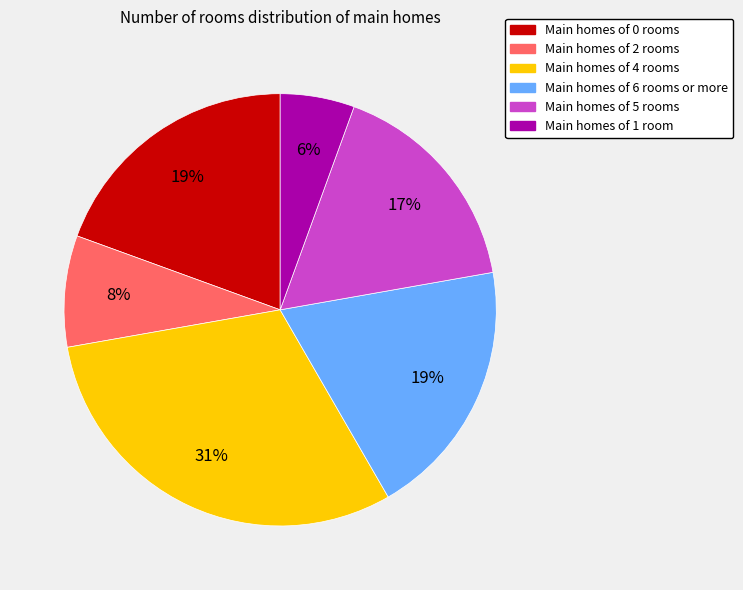

Is there a majority slice in this chart?

No